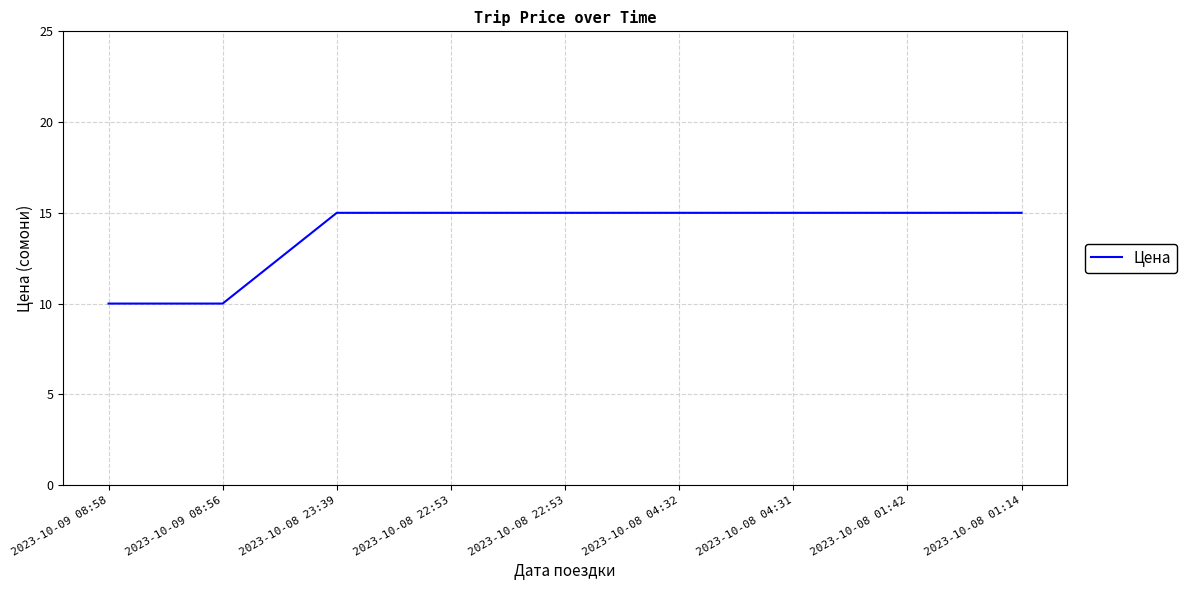

How many lines are shown in the chart?

1